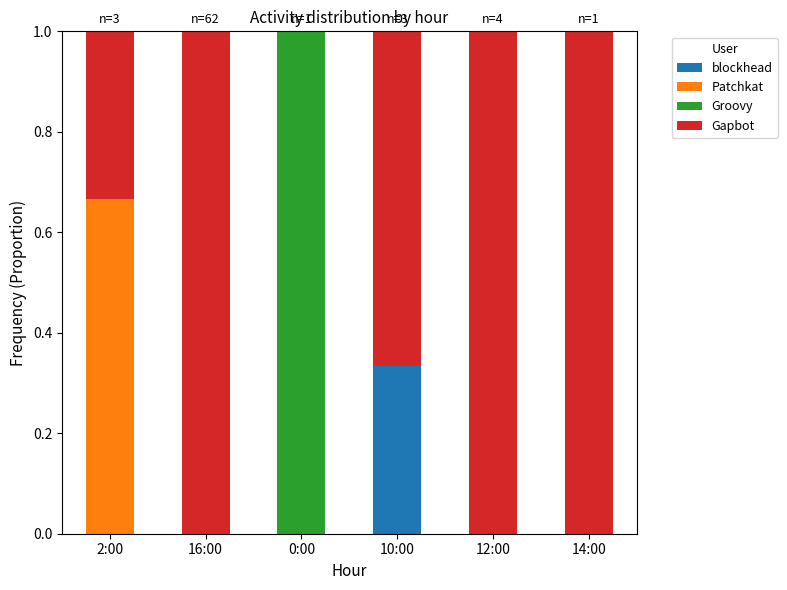

Which category has the highest value in the blockhead series?

10:00